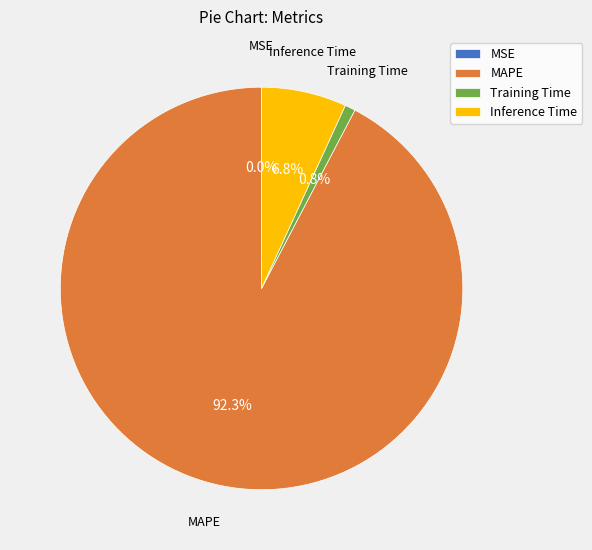

What is the largest slice in the pie chart?

MAPE